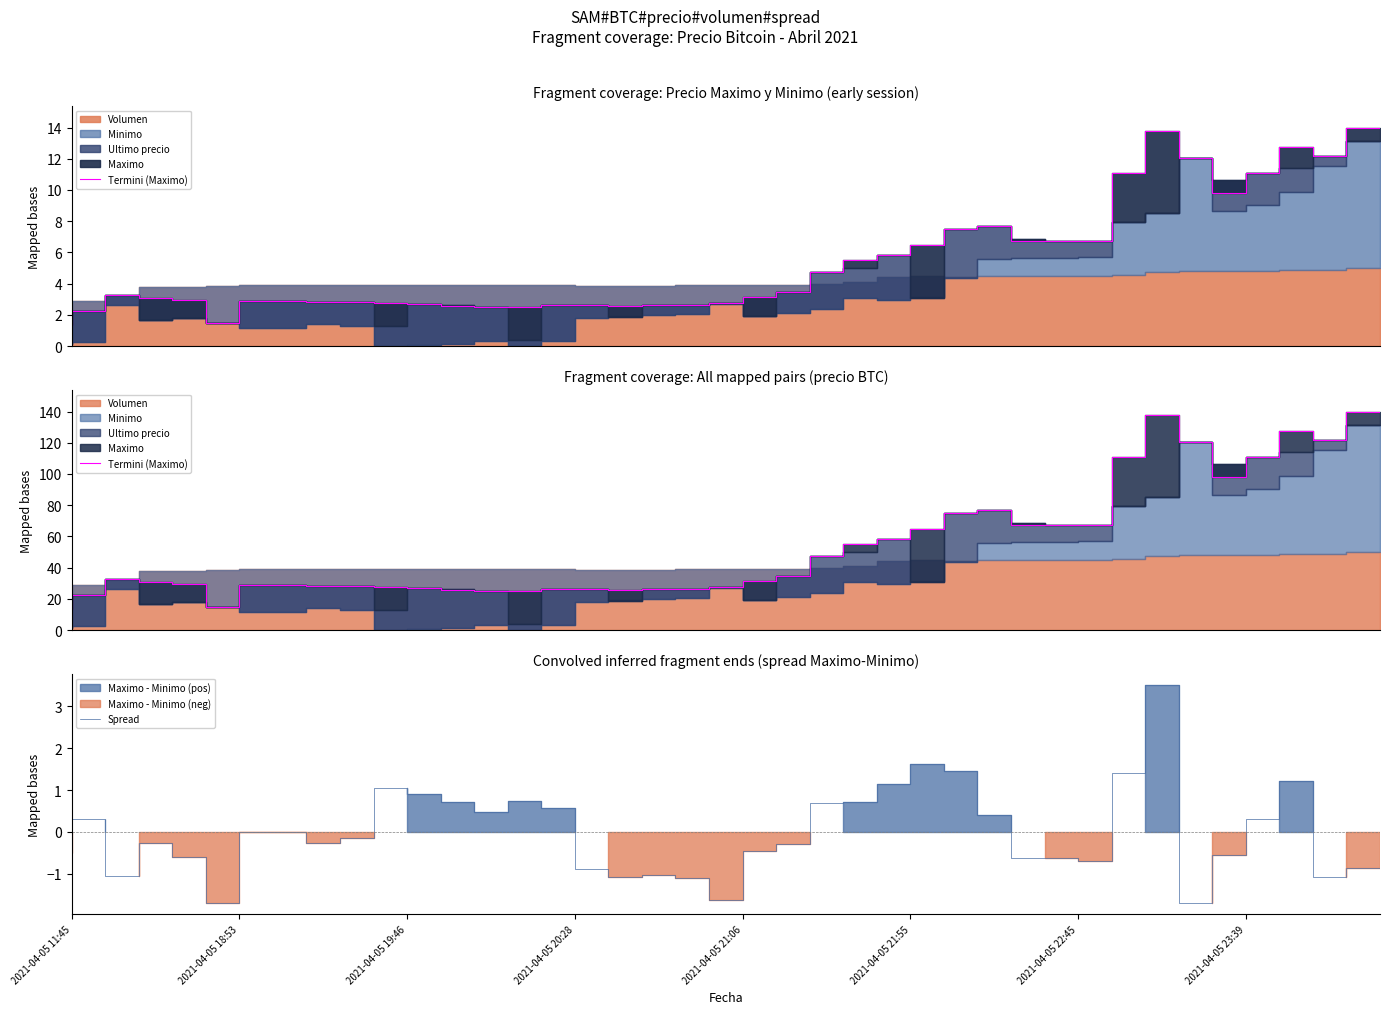

How many interior local peaks does the Spread series have?

10